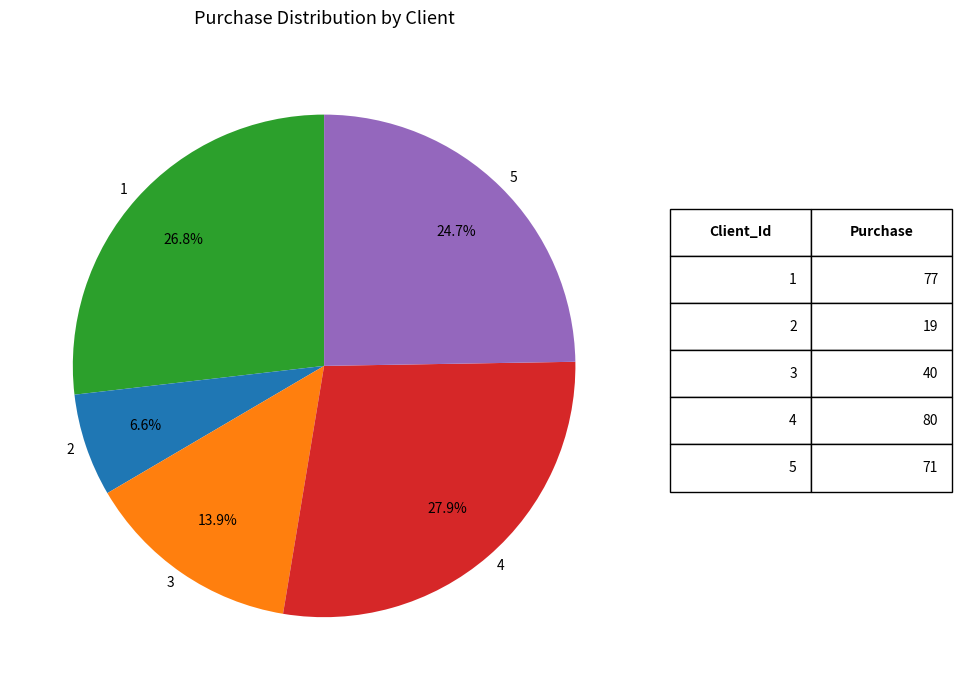

Rank the categories by value from highest to lowest.

4, 1, 5, 3, 2